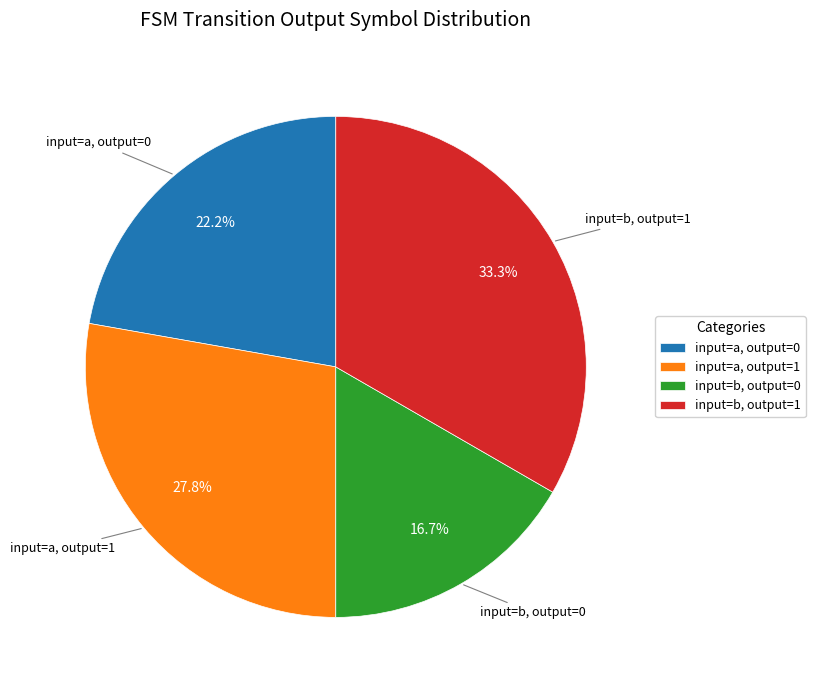

Rank the categories by value from highest to lowest.

input=b, output=1, input=a, output=1, input=a, output=0, input=b, output=0